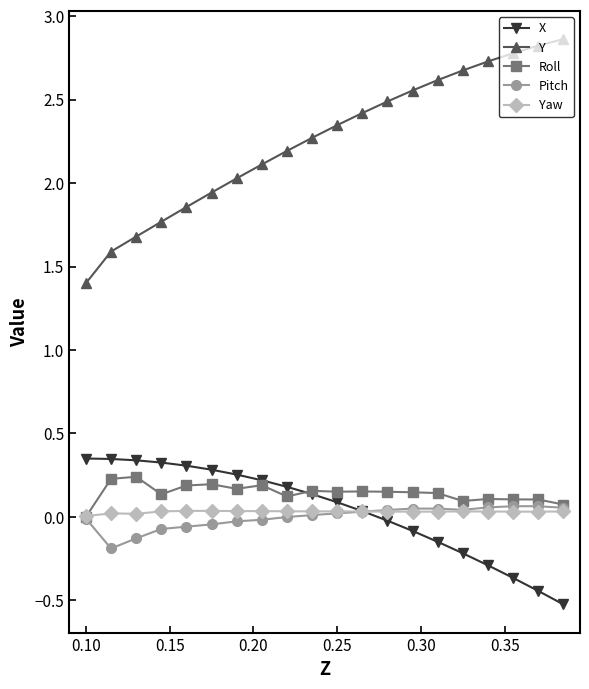

Which series has the widest spread of values?

Y